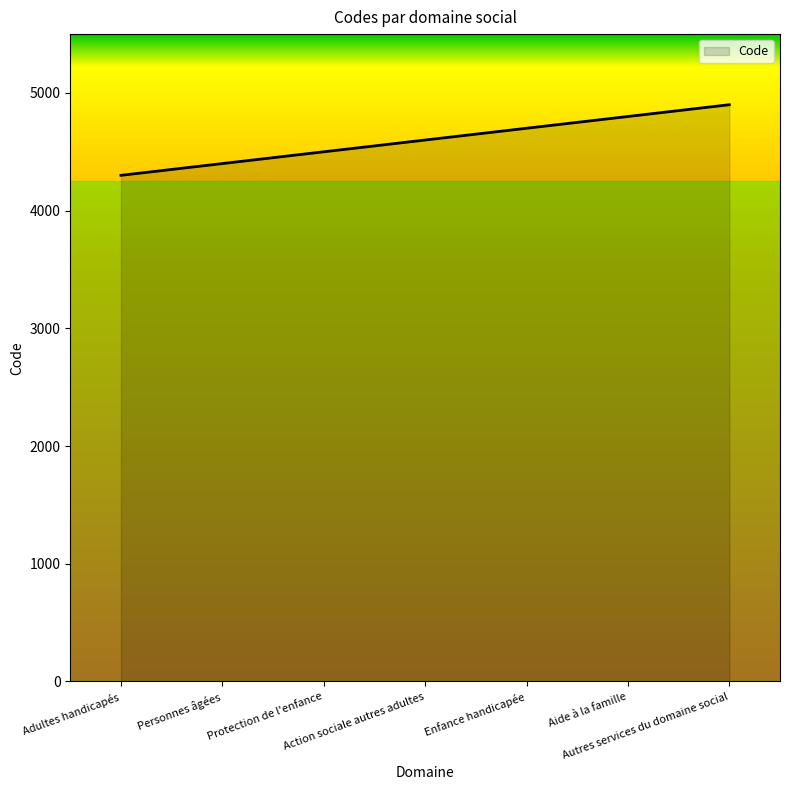

At which label is the value closest to 4600?

Action sociale autres adultes